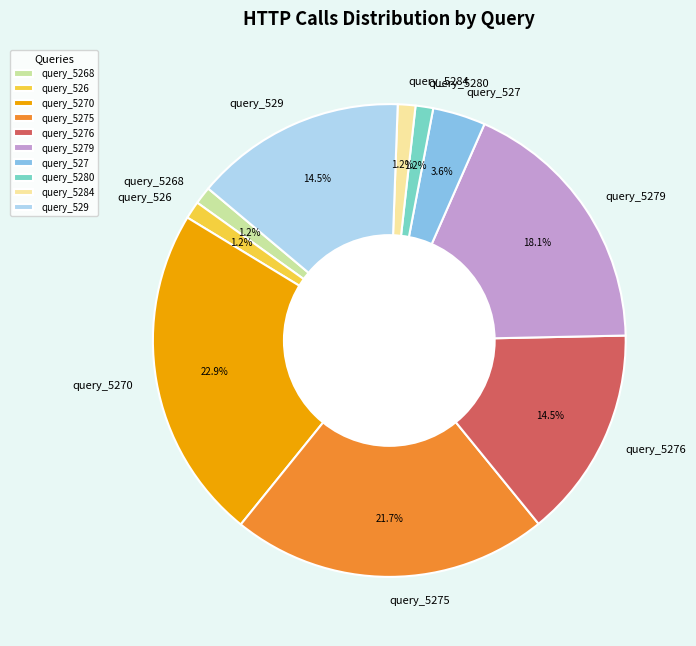

How many slices are in this pie chart?

10